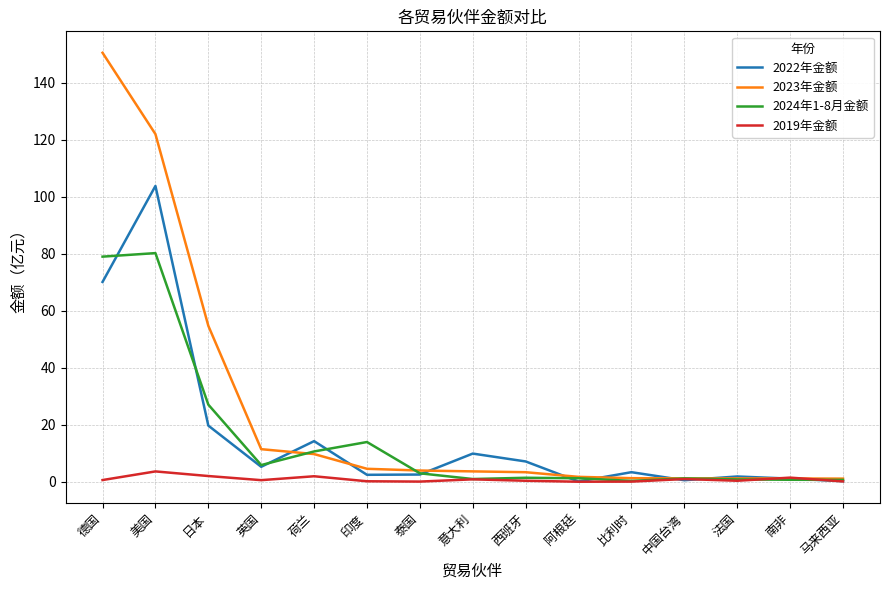

What is the difference between the maximum and minimum values in the 2024年1-8月金额 series?

80.0